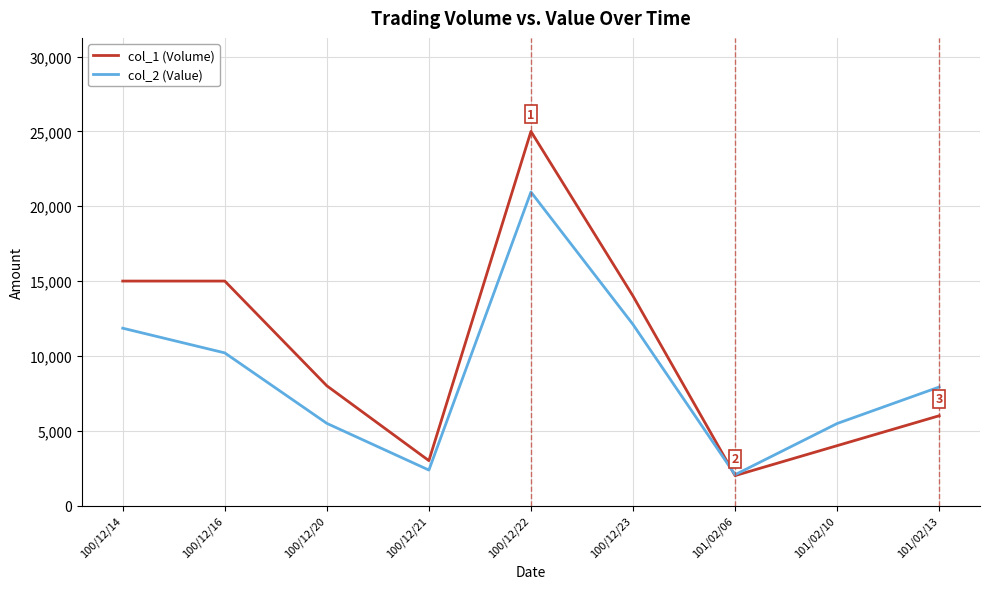

What is the difference between the highest and lowest values at 100/12/20?

2510